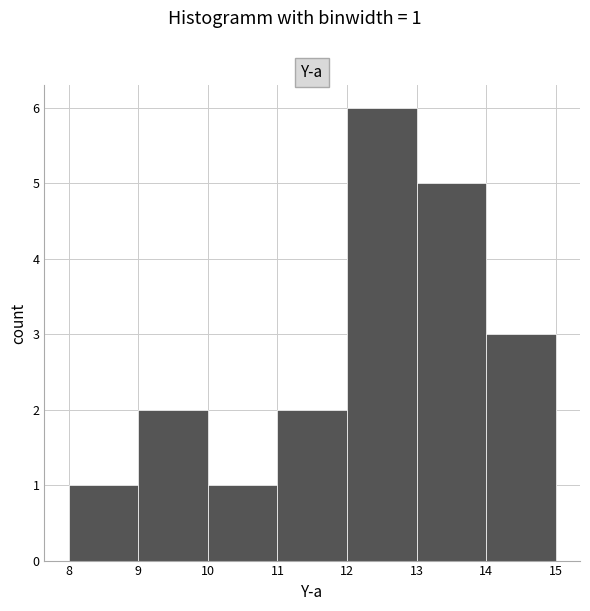

Which range on the x-axis has the tallest bar?

12 to 13